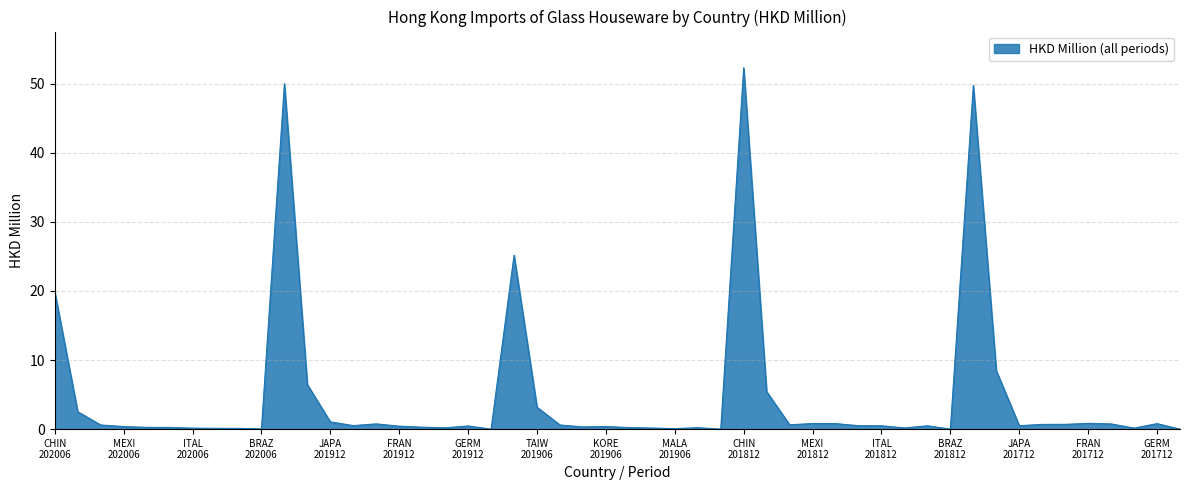

What is the maximum value shown in the chart?

52.3